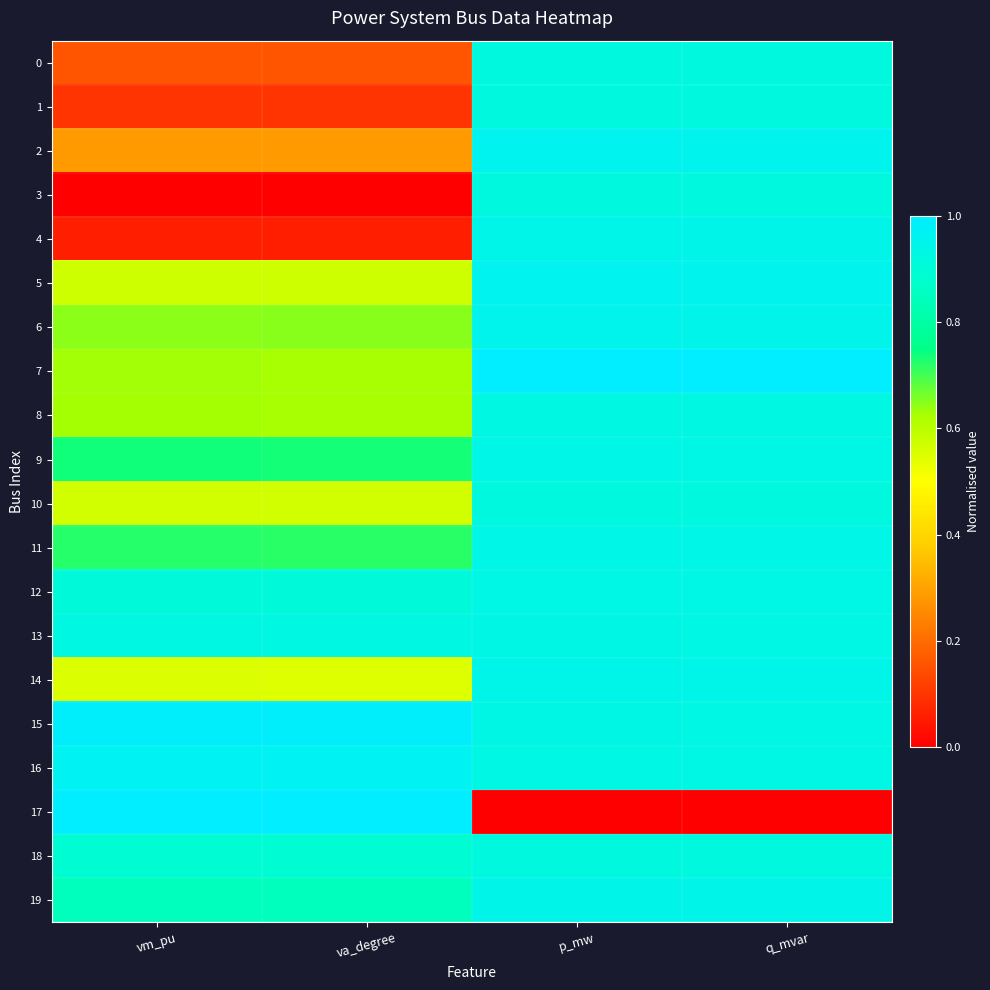

Reading left to right, transcribe all the data shown in this chart.

0: vm_pu=0.2	va_degree=0.2	p_mw=0.9	q_mvar=0.9
1: vm_pu=0.1	va_degree=0.1	p_mw=0.9	q_mvar=0.9
2: vm_pu=0.3	va_degree=0.3	p_mw=1.0	q_mvar=1.0
3: vm_pu=0.0	va_degree=0.0	p_mw=0.9	q_mvar=0.9
4: vm_pu=0.1	va_degree=0.1	p_mw=0.9	q_mvar=0.9
5: vm_pu=0.6	va_degree=0.6	p_mw=1.0	q_mvar=1.0
6: vm_pu=0.6	va_degree=0.6	p_mw=0.9	q_mvar=0.9
7: vm_pu=0.6	va_degree=0.6	p_mw=1.0	q_mvar=1.0
8: vm_pu=0.6	va_degree=0.6	p_mw=0.9	q_mvar=0.9
9: vm_pu=0.7	va_degree=0.7	p_mw=0.9	q_mvar=0.9
10: vm_pu=0.6	va_degree=0.6	p_mw=0.9	q_mvar=0.9
11: vm_pu=0.7	va_degree=0.7	p_mw=0.9	q_mvar=0.9
12: vm_pu=0.9	va_degree=0.9	p_mw=0.9	q_mvar=0.9
13: vm_pu=0.9	va_degree=0.9	p_mw=0.9	q_mvar=0.9
14: vm_pu=0.6	va_degree=0.5	p_mw=0.9	q_mvar=0.9
15: vm_pu=1.0	va_degree=1.0	p_mw=0.9	q_mvar=0.9
16: vm_pu=1.0	va_degree=1.0	p_mw=0.9	q_mvar=0.9
17: vm_pu=1.0	va_degree=1.0	p_mw=0.0	q_mvar=0.0
18: vm_pu=0.9	va_degree=0.9	p_mw=0.9	q_mvar=0.9
19: vm_pu=0.8	va_degree=0.8	p_mw=0.9	q_mvar=0.9